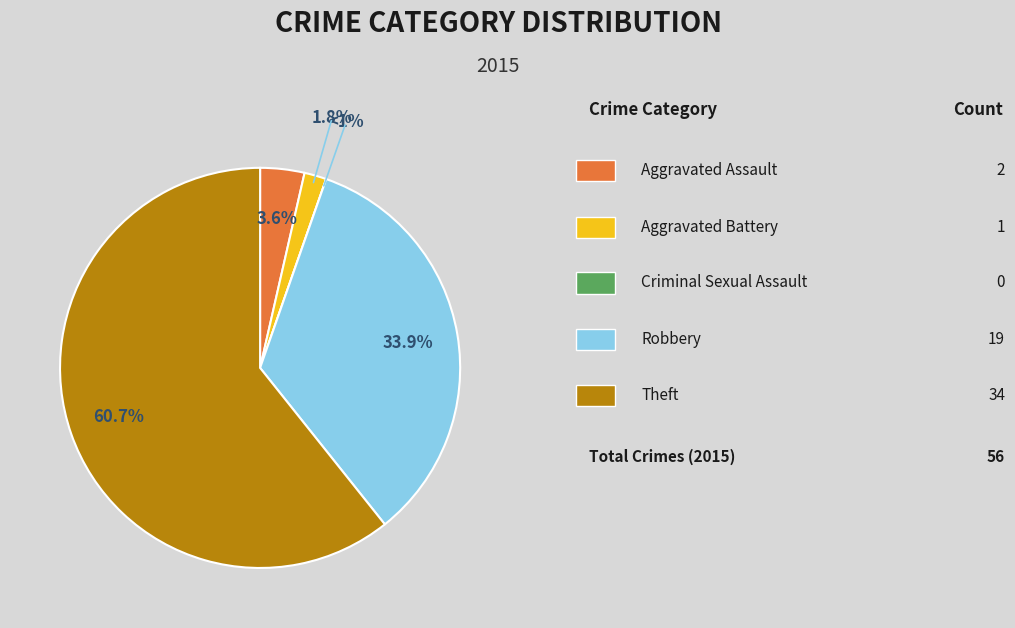

Combined, what portion of the pie is Aggravated Battery and Aggravated Assault?

5.4%